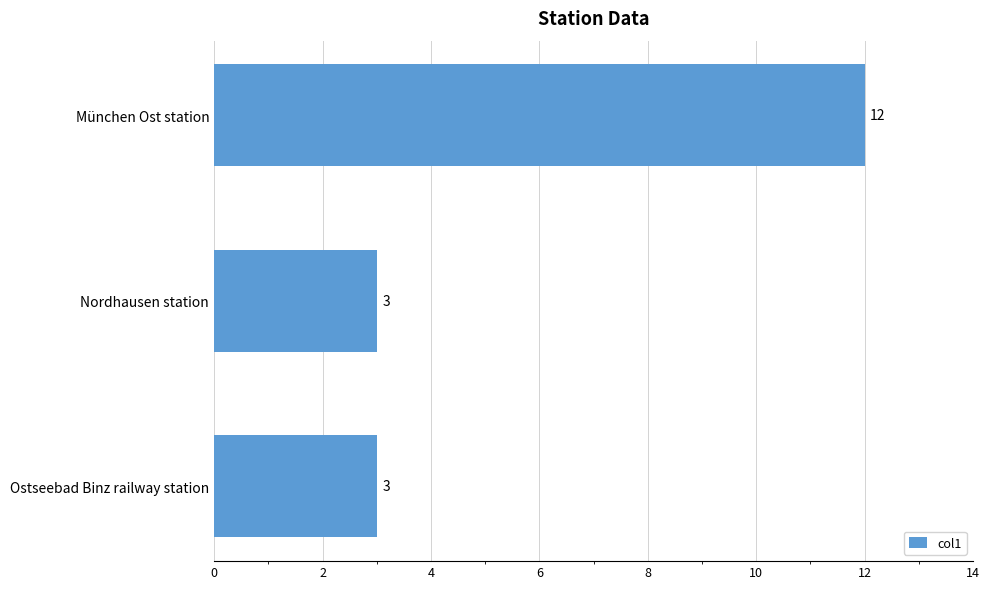

How many categories are shown in the chart?

3